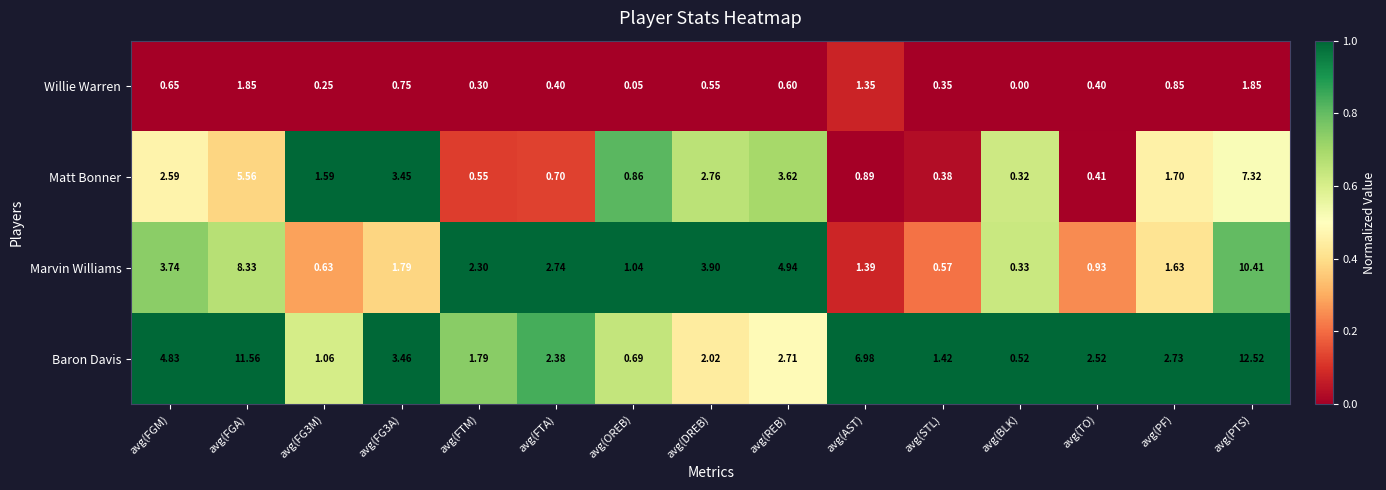

Which series has the widest spread of values?

Baron Davis